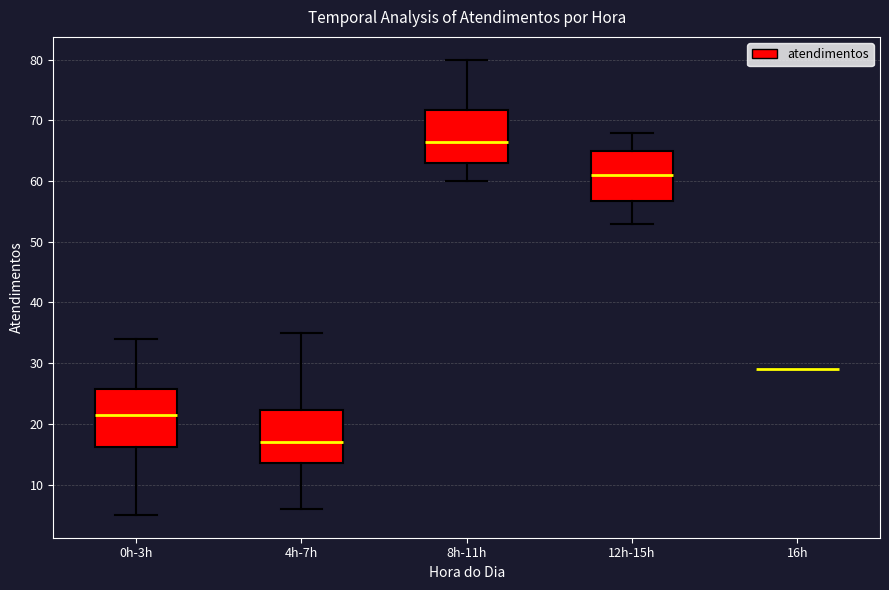

Where does the median line of the box for 4h-7h sit on the y-axis? The values are not printed on the chart, so give them approximately, as read against the axis.

17